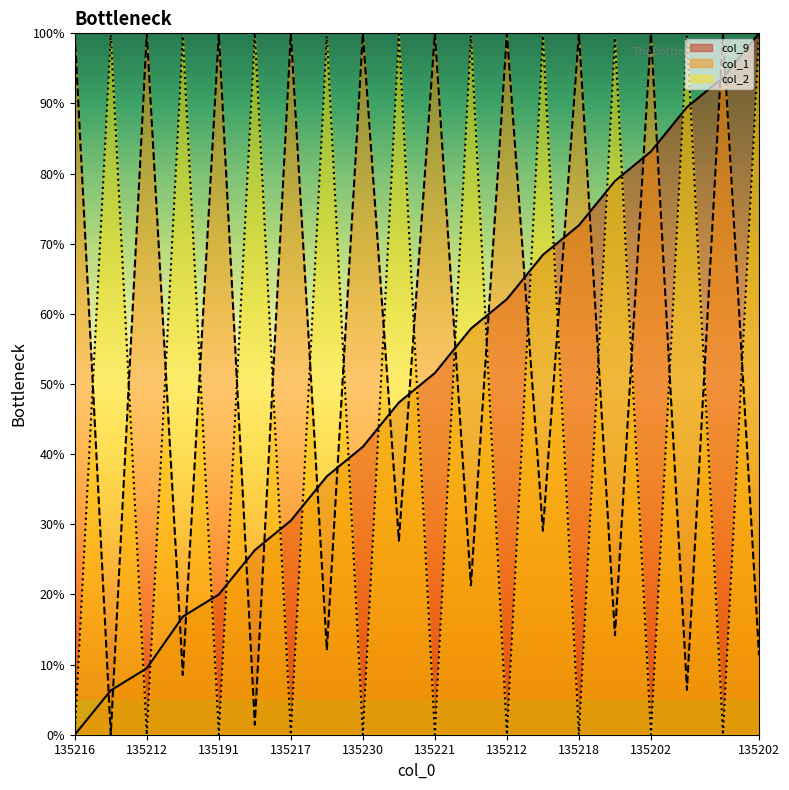

At which label is col_2_norm closest to 50?

135218